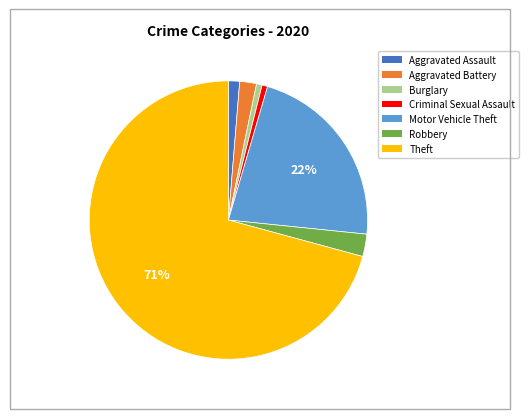

To the nearest percent, what is the difference between the Robbery and Criminal Sexual Assault slice percentages?

2%